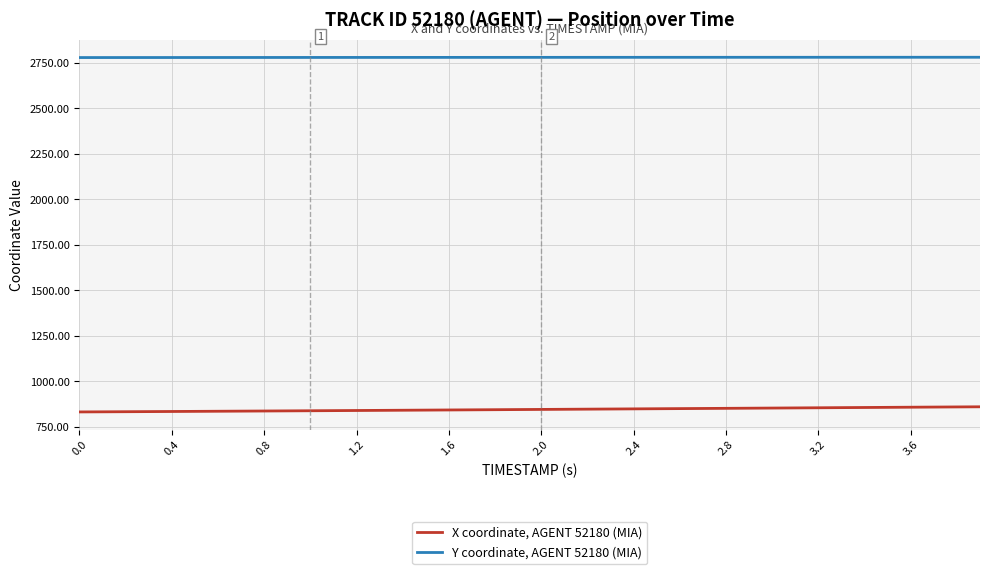

True or false: Y coordinate, AGENT 52180 (MIA) and X coordinate, AGENT 52180 (MIA) intersect in this chart.

False